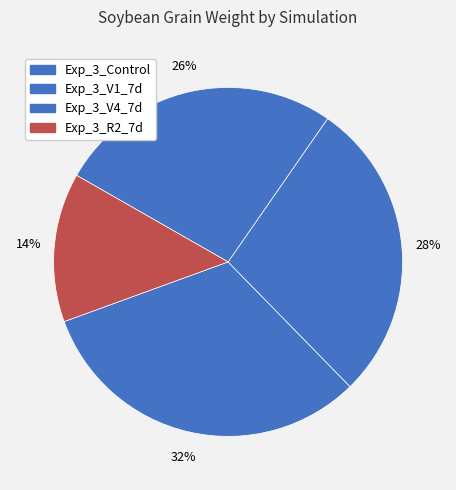

How many segments does this pie chart have?

4